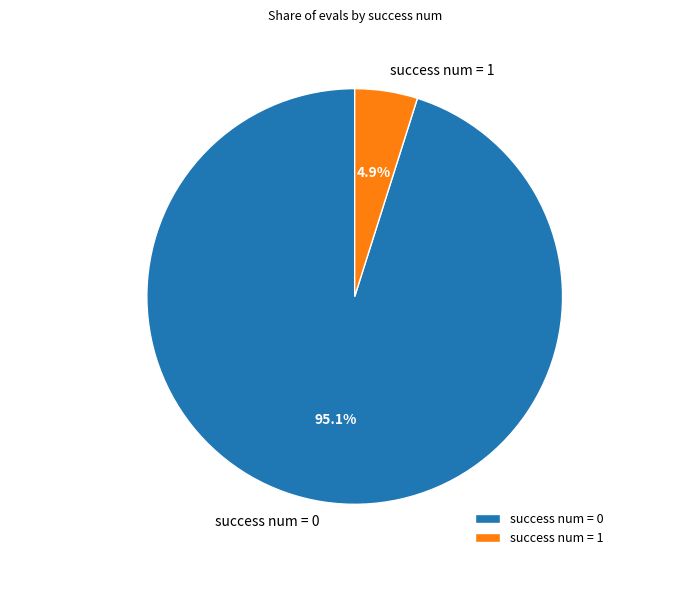

What portion of the pie excludes success num = 1?

95.1%